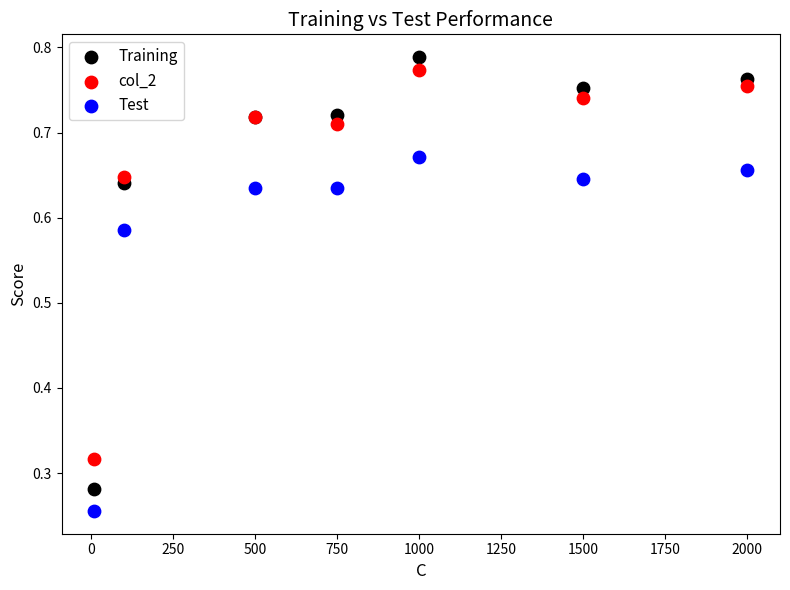

Which series has the widest spread of Y values?

Training